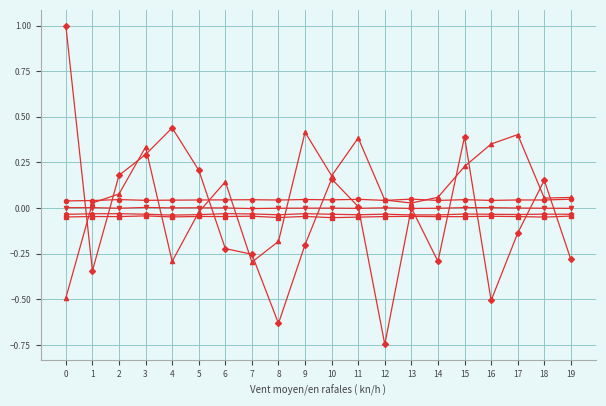

What is the greatest value displayed?

1.0